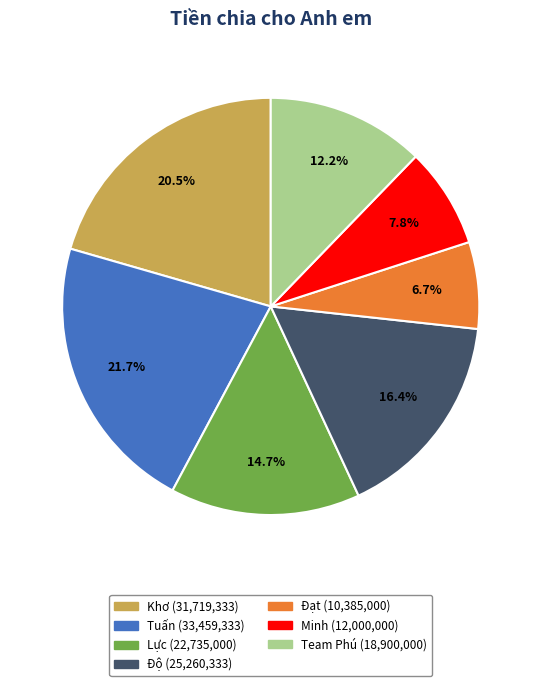

To the nearest percent, what is the combined percentage of Team Phú and Minh?

20%